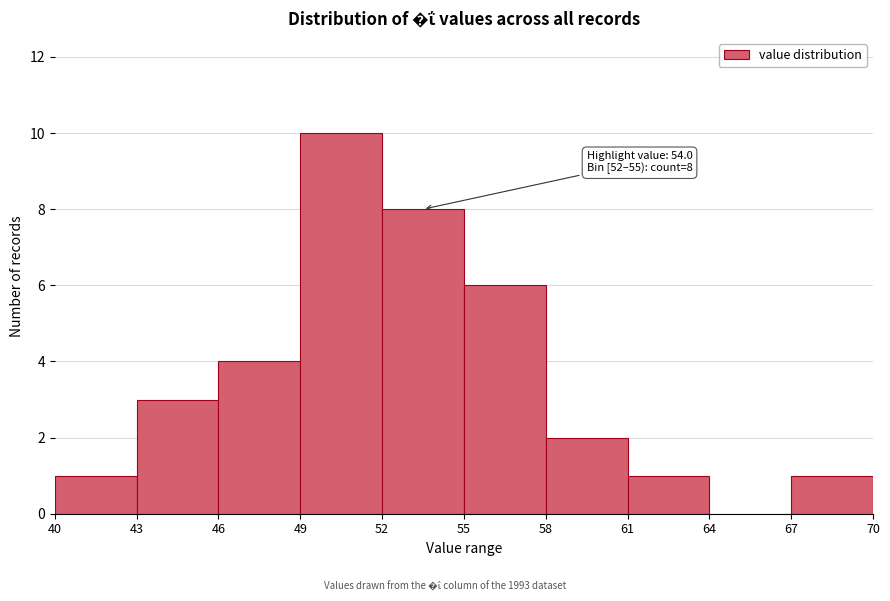

Which range on the x-axis has the tallest bar?

49 to 52